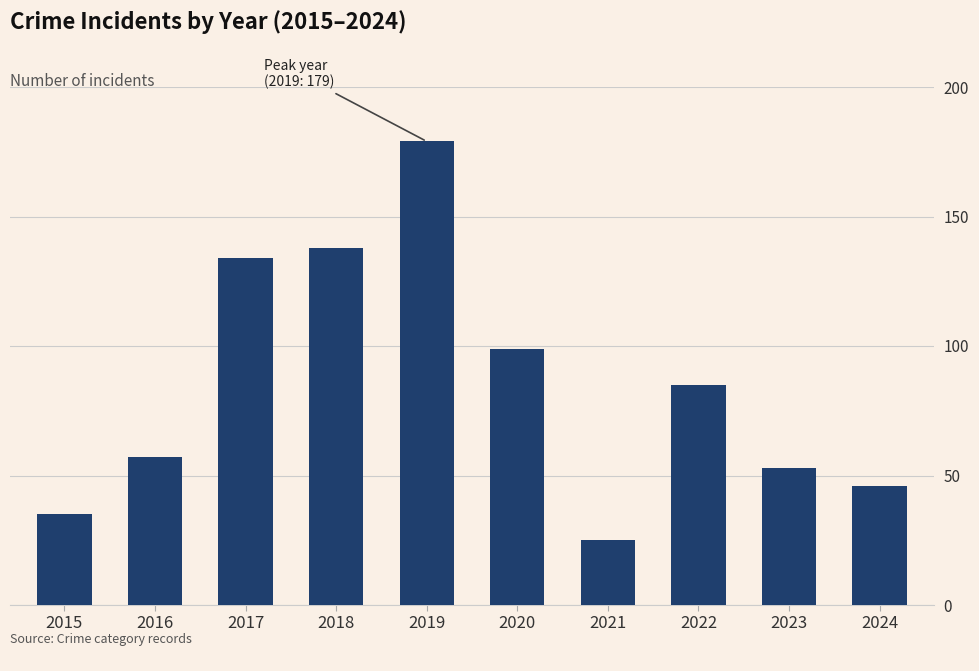

How many distinct data groups are displayed?

1